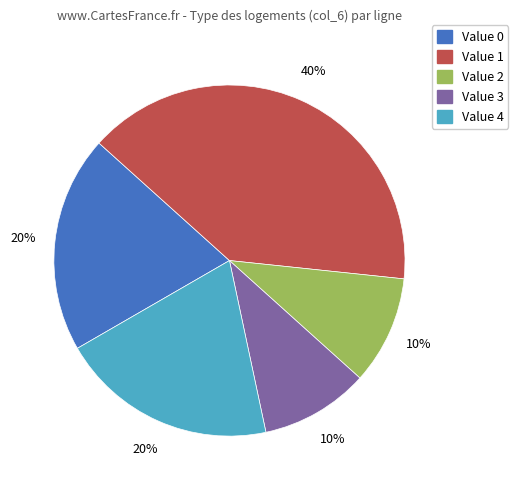

Is there a majority slice in this chart?

No